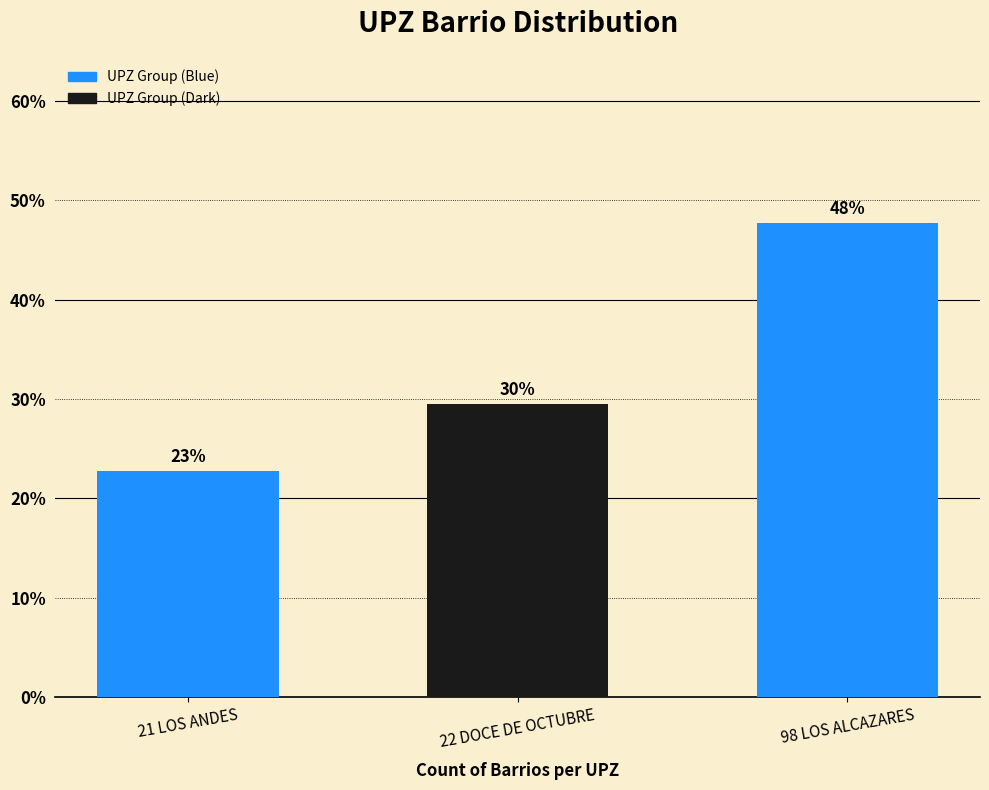

Does the chart contain any negative values?

No